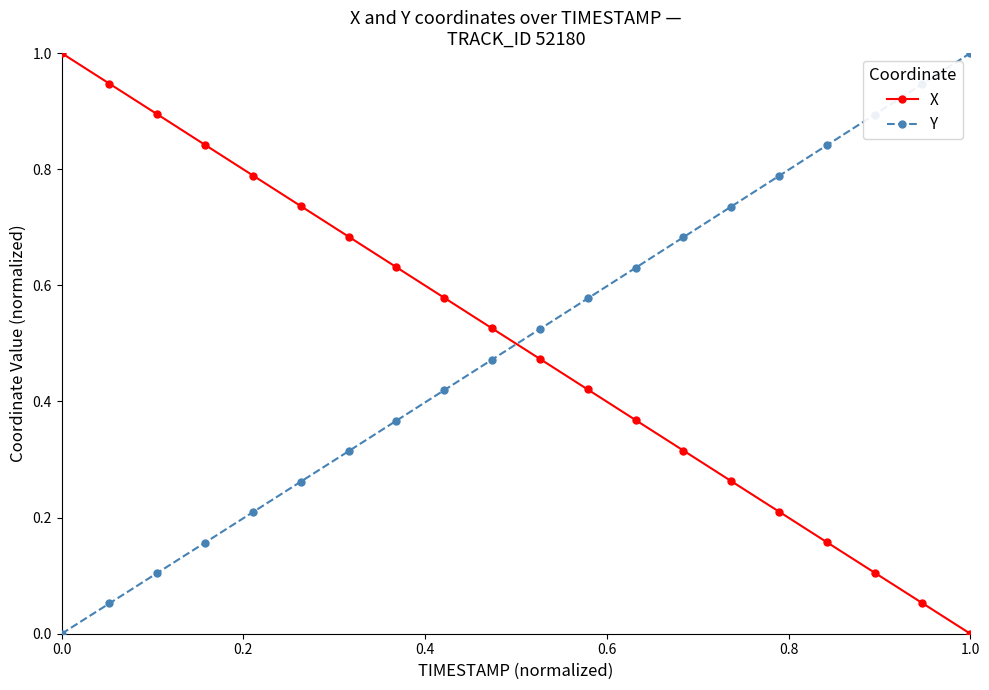

True or false: Y and X cross at least once.

True